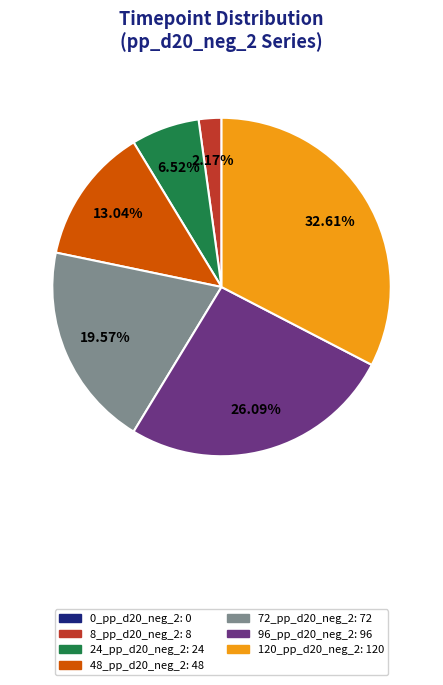

Approximately how many times larger is the value at 96_pp_d20_neg_2 compared to 48_pp_d20_neg_2?

2.0